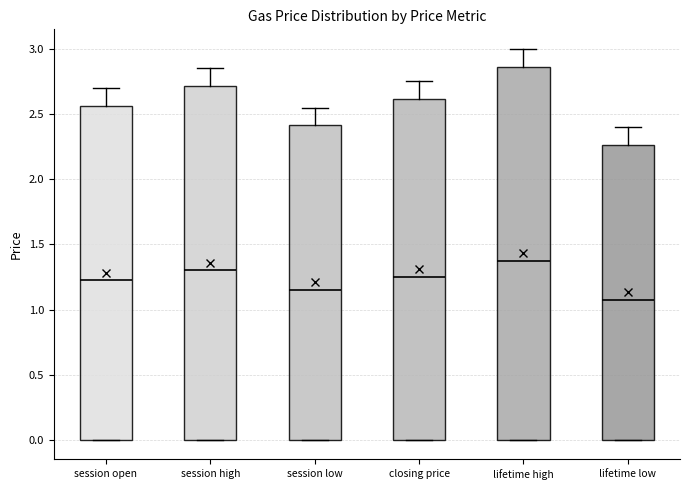

Reading left to right, transcribe this box plot: for each box, give where its median line is, the range the box spans, and where its two whiskers end, as read against the y-axis. The values are not printed on the chart, so give them approximately, as read against the axis.

session open: median 1.25, box 0.00 to 2.55, whiskers 0.00 to 2.70
session high: median 1.30, box 0.00 to 2.70, whiskers 0.00 to 2.85
session low: median 1.15, box 0.00 to 2.40, whiskers 0.00 to 2.55
closing price: median 1.25, box 0.00 to 2.60, whiskers 0.00 to 2.75
lifetime high: median 1.40, box 0.00 to 2.85, whiskers 0.00 to 3.00
lifetime low: median 1.10, box 0.00 to 2.25, whiskers 0.00 to 2.40